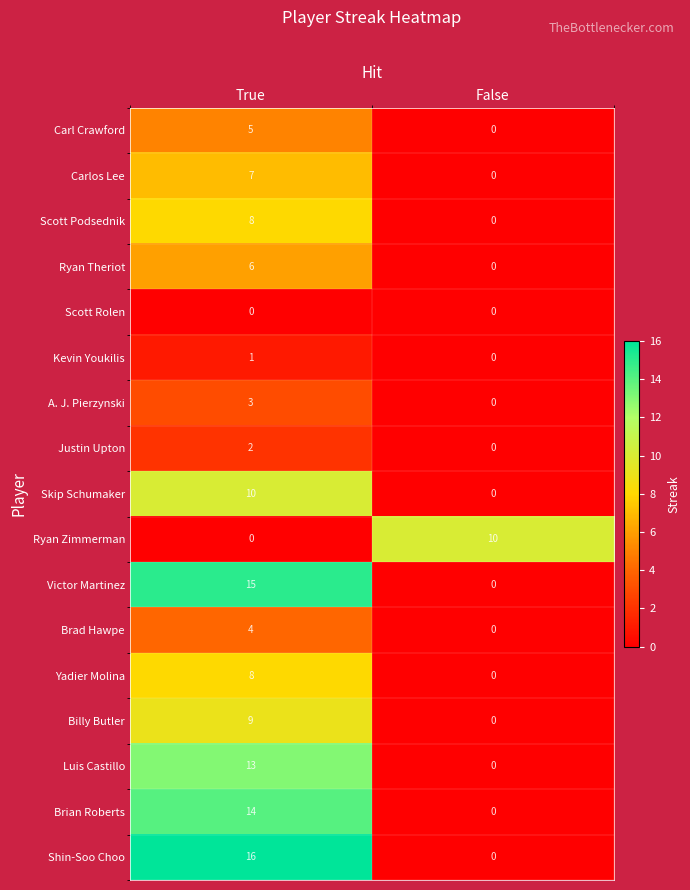

How many values in Skip Schumaker are above zero?

1